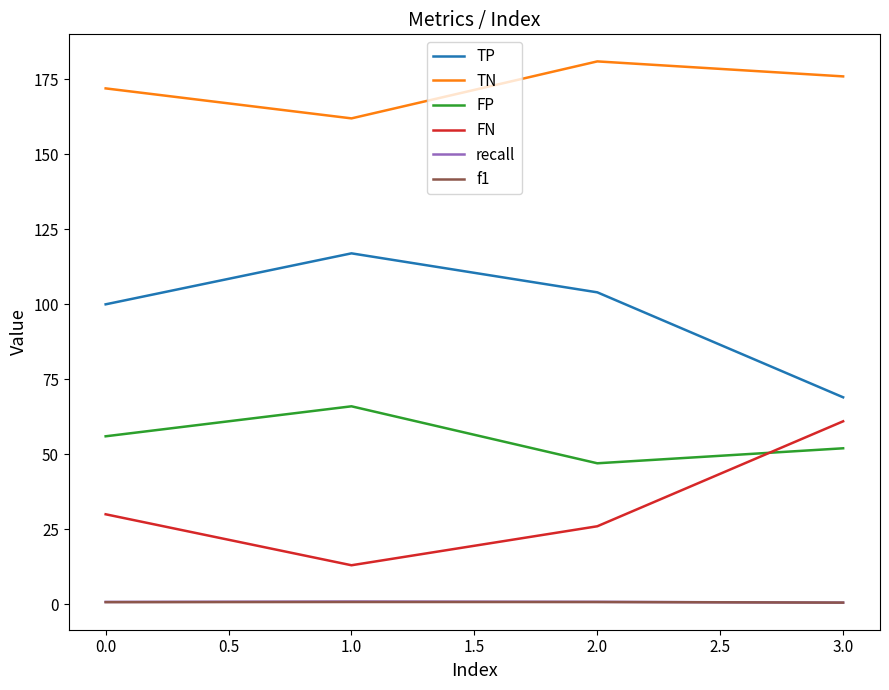

Which series has the largest total across all categories?

TN